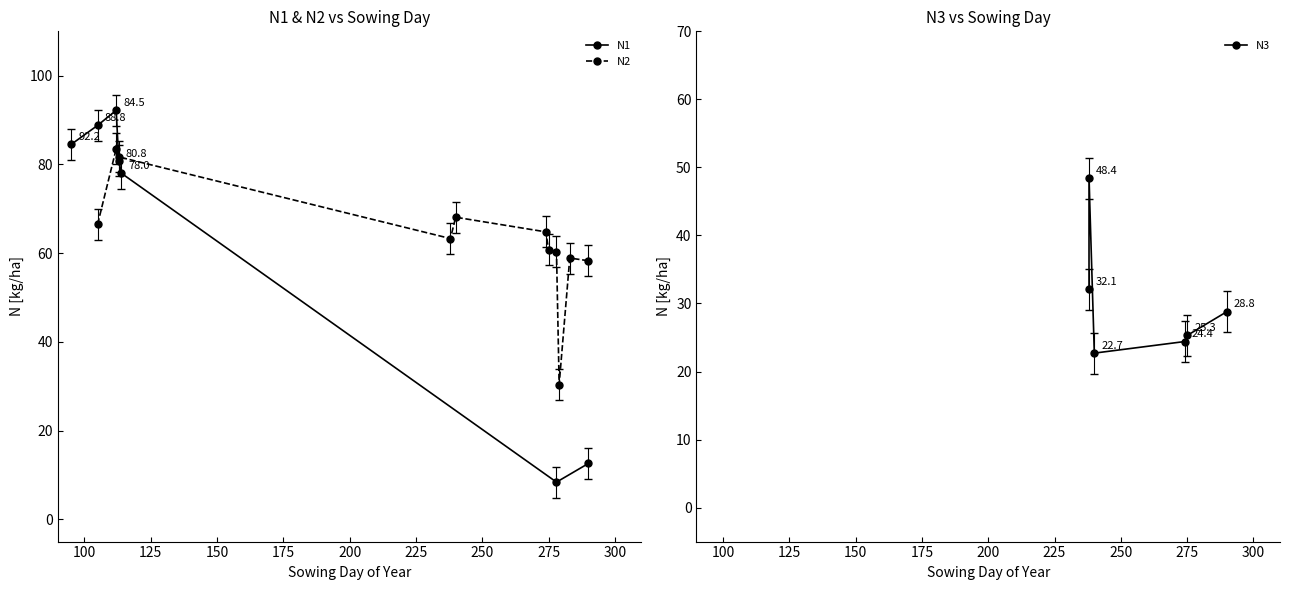

How many interior local valleys does the N1 series have?

1